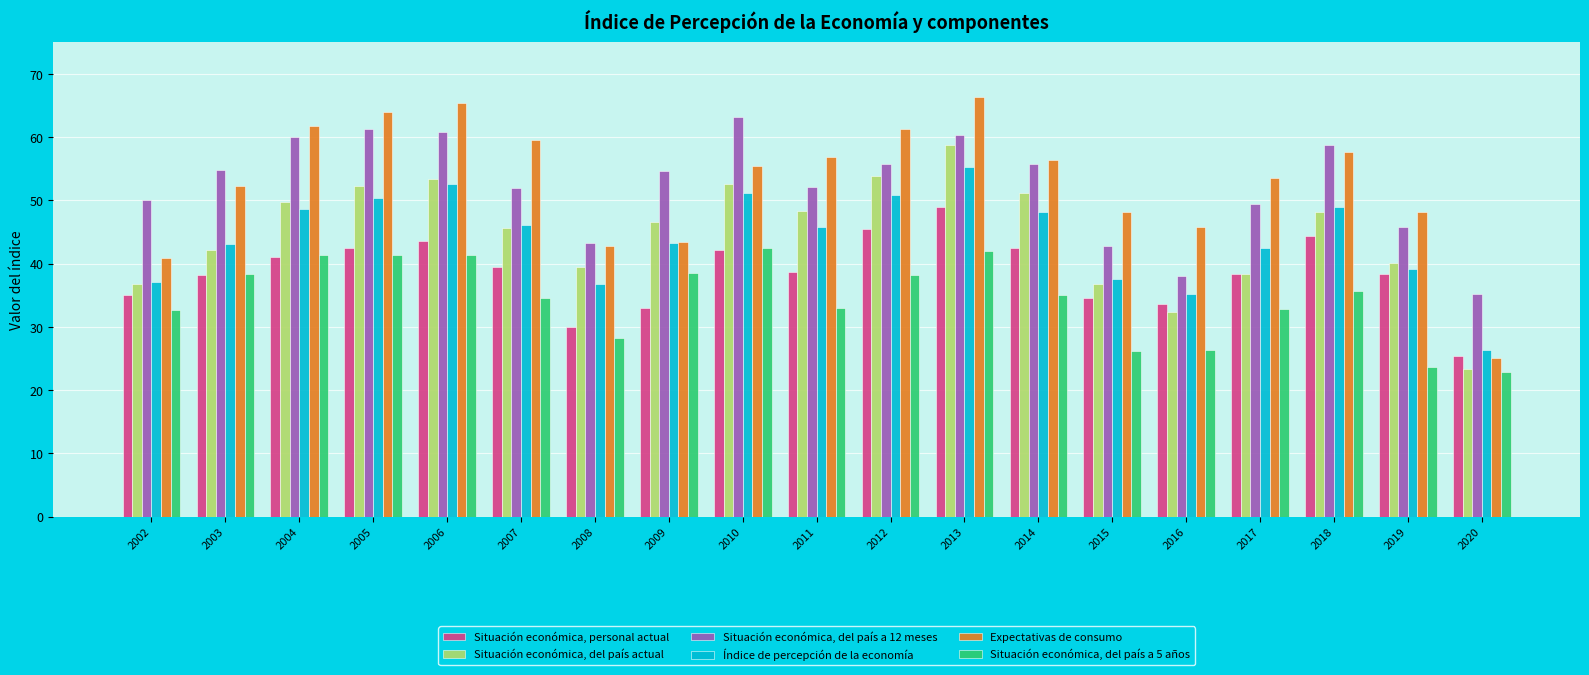

What is the difference between the Índice de percepción de la economía values at 2016 and 2003?

7.9